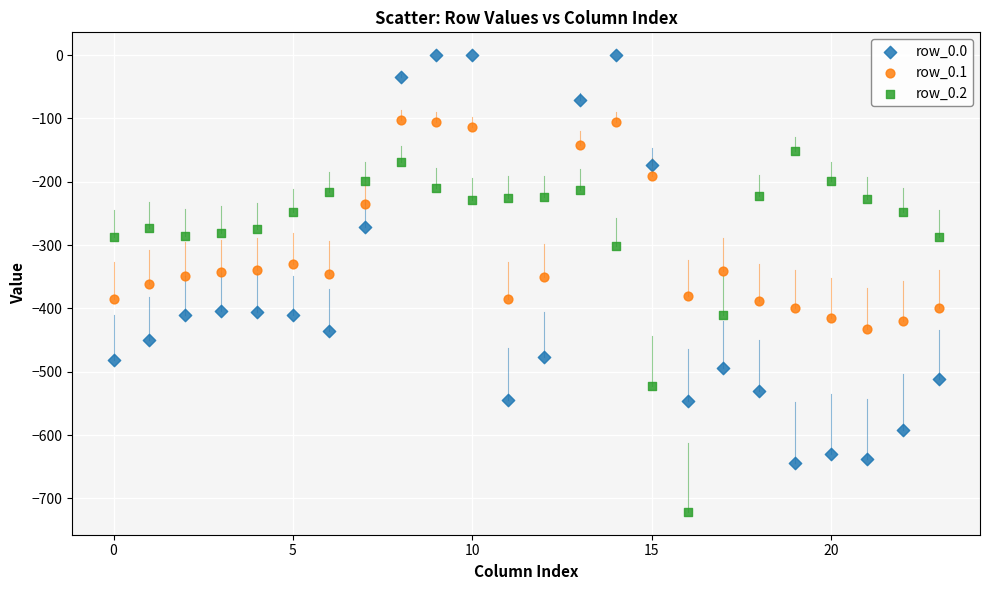

Which series contains the lowest Y value?

row_0.2